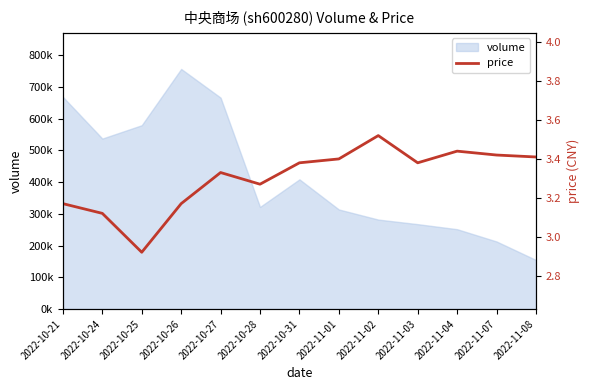

True or false: the data has more than 1 interior local peaks.

True